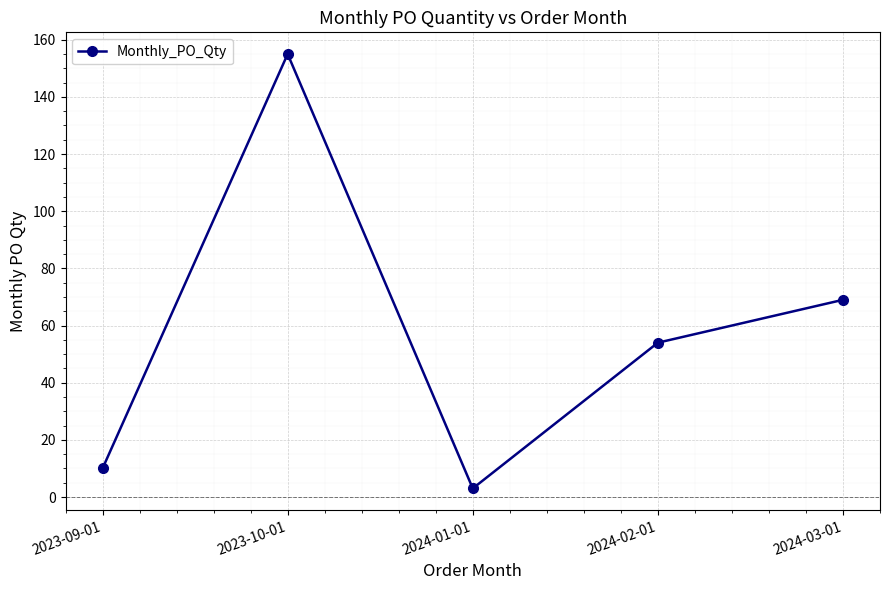

How many points are higher than both their immediate neighbors (excluding endpoints)?

1